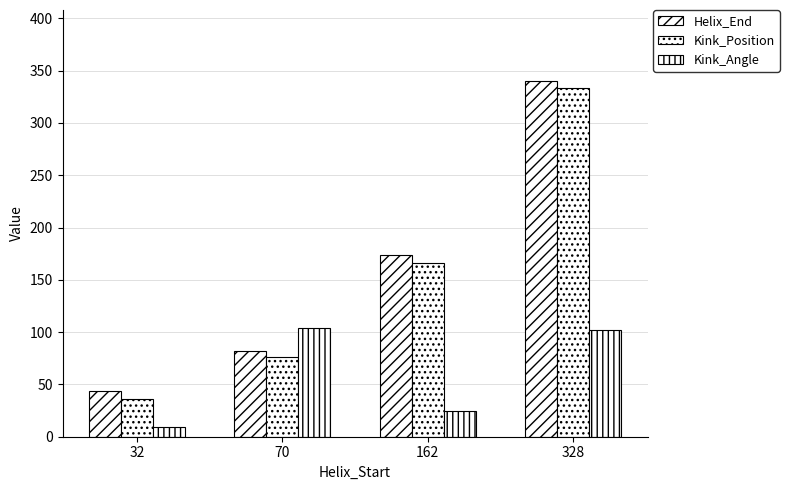

Does the chart contain stacked bars?

No